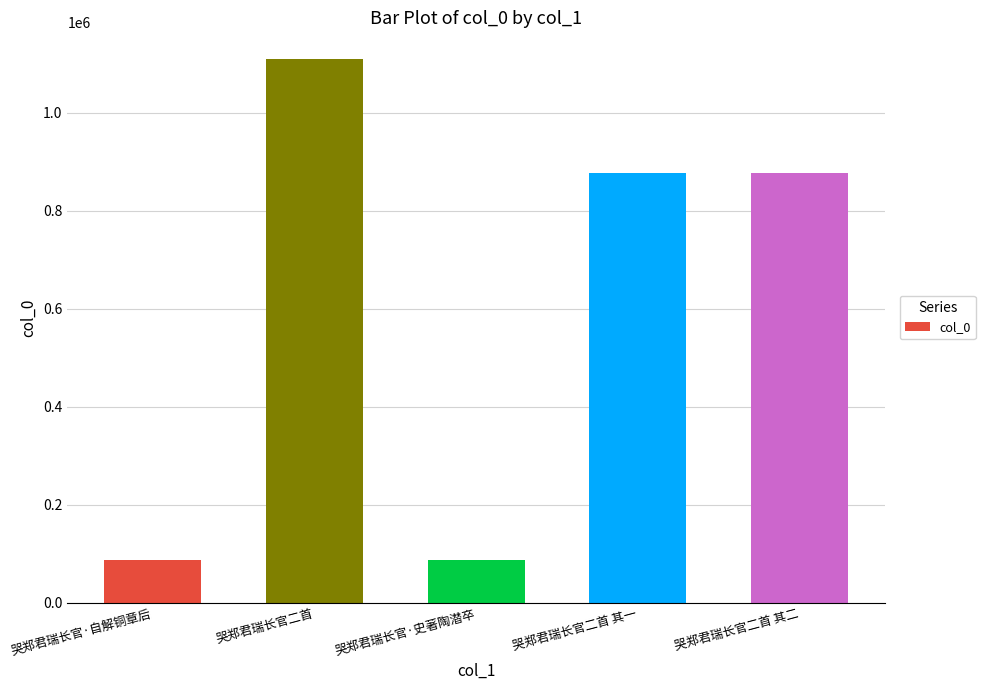

What is the value of the 3rd bar from the left?

87798